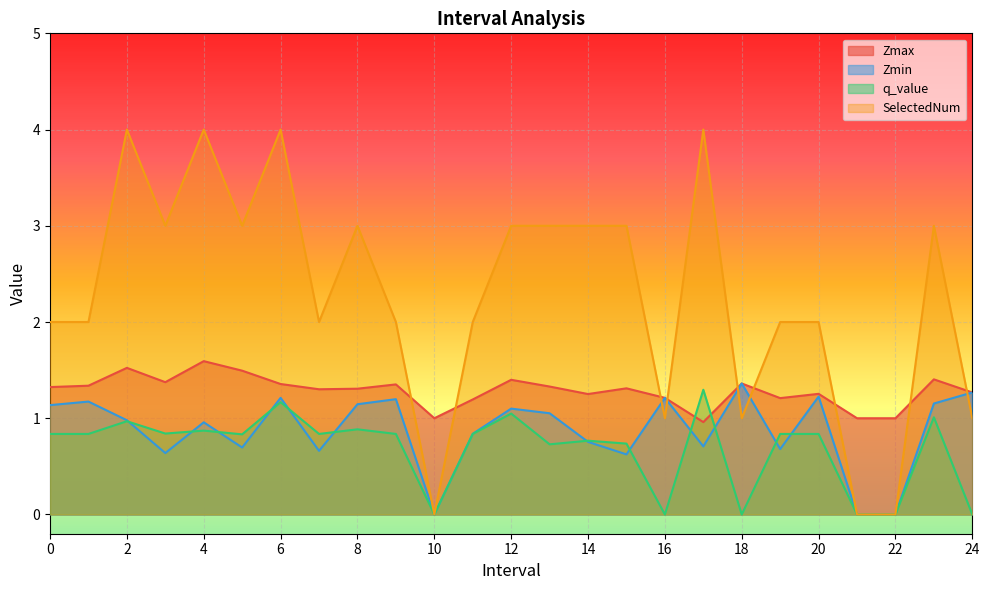

Reading right to left, list all the values displayed in this chart.

Zmax: 1.3	1.4	1.0	1.0	1.3	1.2	1.4	1.0	1.2	1.3	1.3	1.3	1.4	1.2	1.0	1.4	1.3	1.3	1.4	1.5	1.6	1.4	1.5	1.3	1.3
Zmin: 1.3	1.2	0.0	0.0	1.2	0.7	1.4	0.7	1.2	0.6	0.8	1.1	1.1	0.8	0.0	1.2	1.1	0.7	1.2	0.7	1.0	0.6	1.0	1.2	1.1
q_value: 0.0	1.0	0.0	0.0	0.8	0.8	0.0	1.3	0.0	0.7	0.8	0.7	1.0	0.8	0.0	0.8	0.9	0.8	1.2	0.8	0.9	0.8	1.0	0.8	0.8
SelectedNum: 1.0	3.0	0.0	0.0	2.0	2.0	1.0	4.0	1.0	3.0	3.0	3.0	3.0	2.0	0.0	2.0	3.0	2.0	4.0	3.0	4.0	3.0	4.0	2.0	2.0